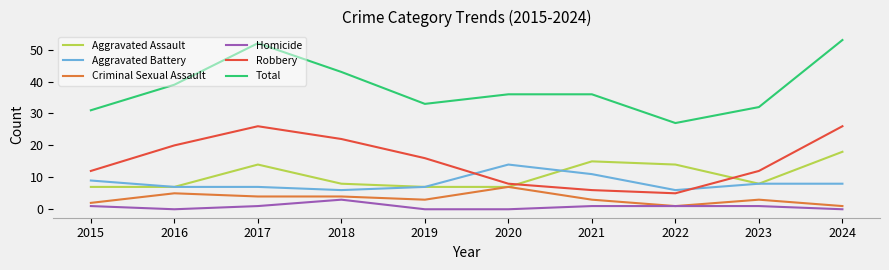

At which label is Total closest to 40?

2016